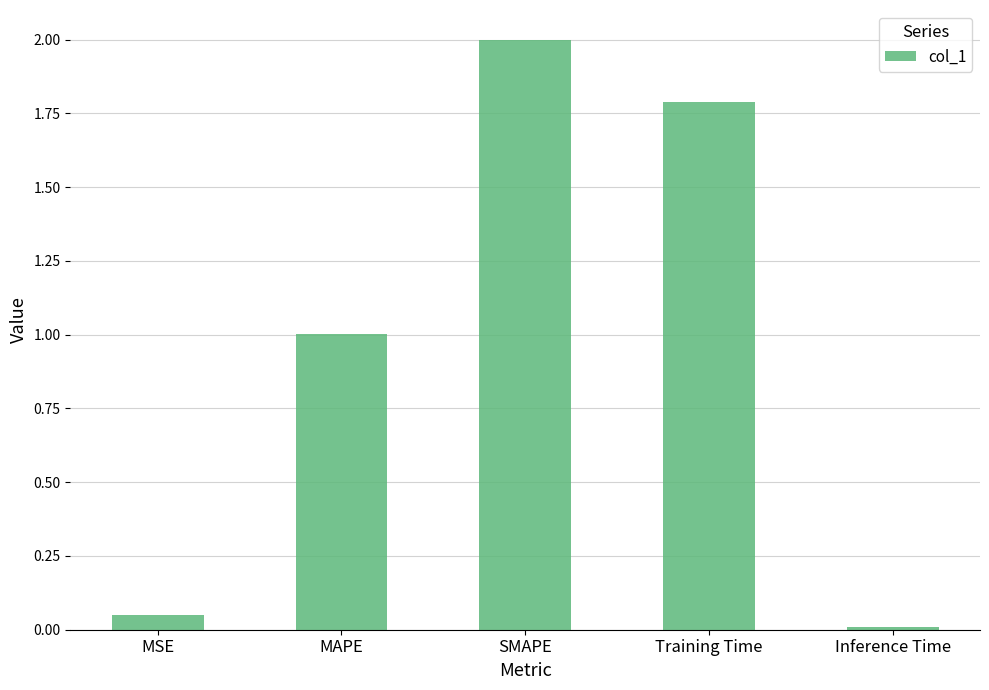

The chart shows a value of 2.0 at SMAPE. True or false?

True